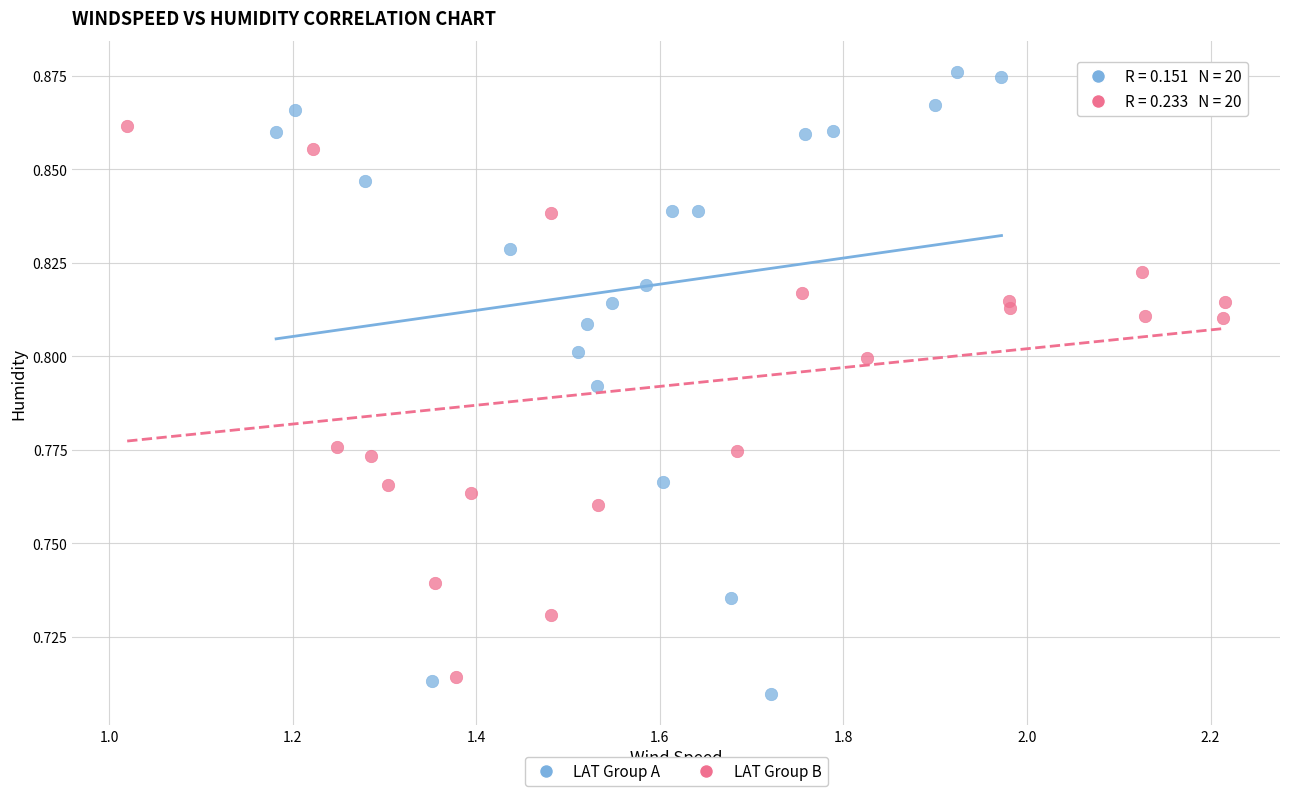

What are all the series names shown in the legend?

LAT Group A, LAT Group B